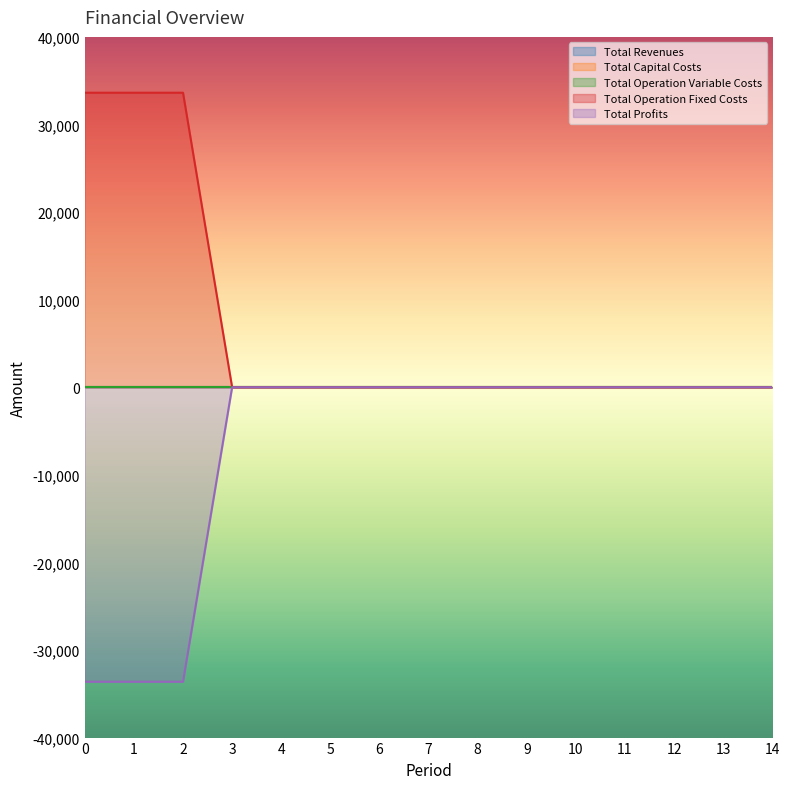

Is it true that Total Revenues equals 0.0 at 1?

True